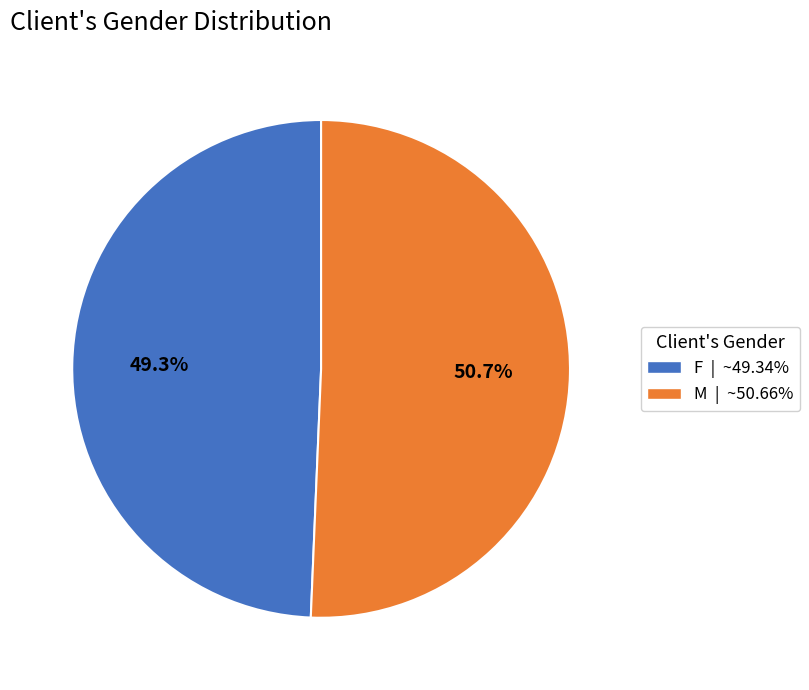

Which category has the smallest portion of the pie?

F